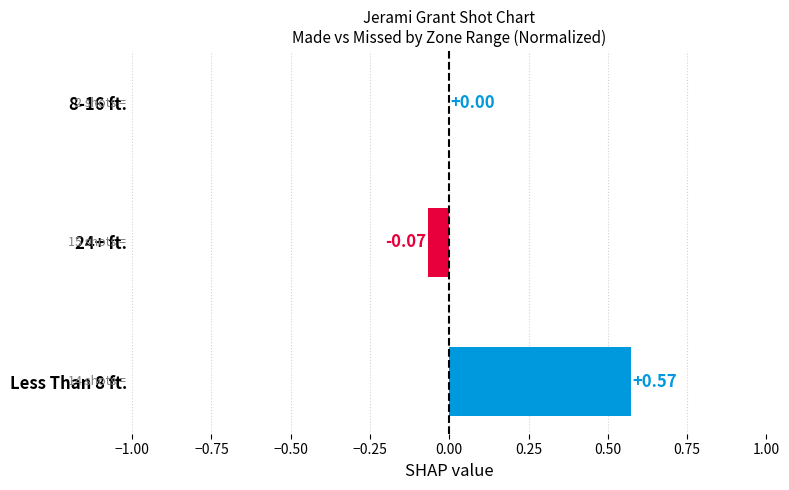

What is the sum of all values?

0.5